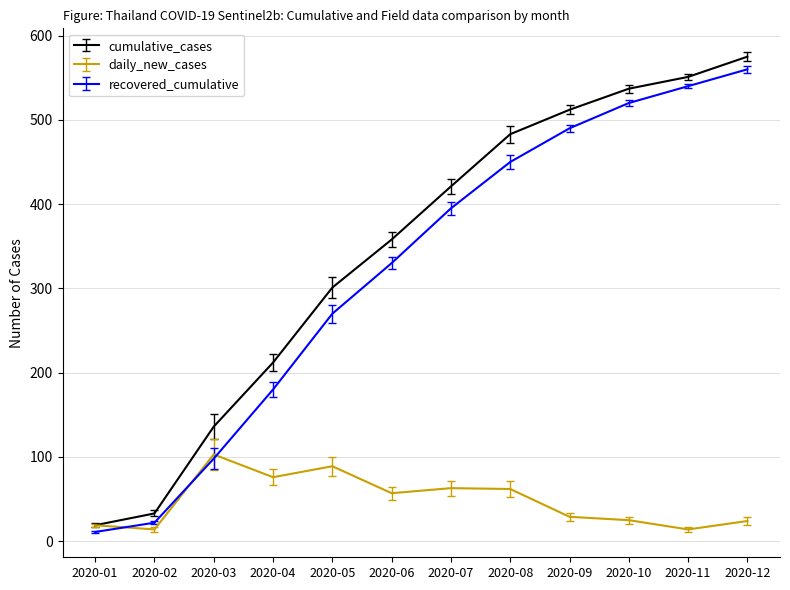

At which category is the sum across all series the highest?

2020-12